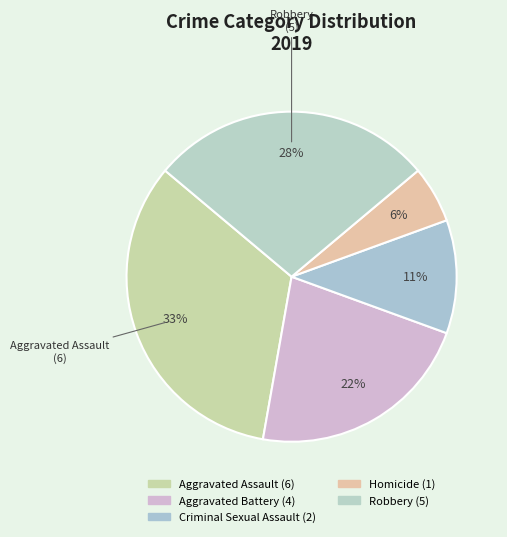

Rank the categories by value from highest to lowest.

Aggravated Assault, Robbery, Aggravated Battery, Criminal Sexual Assault, Homicide